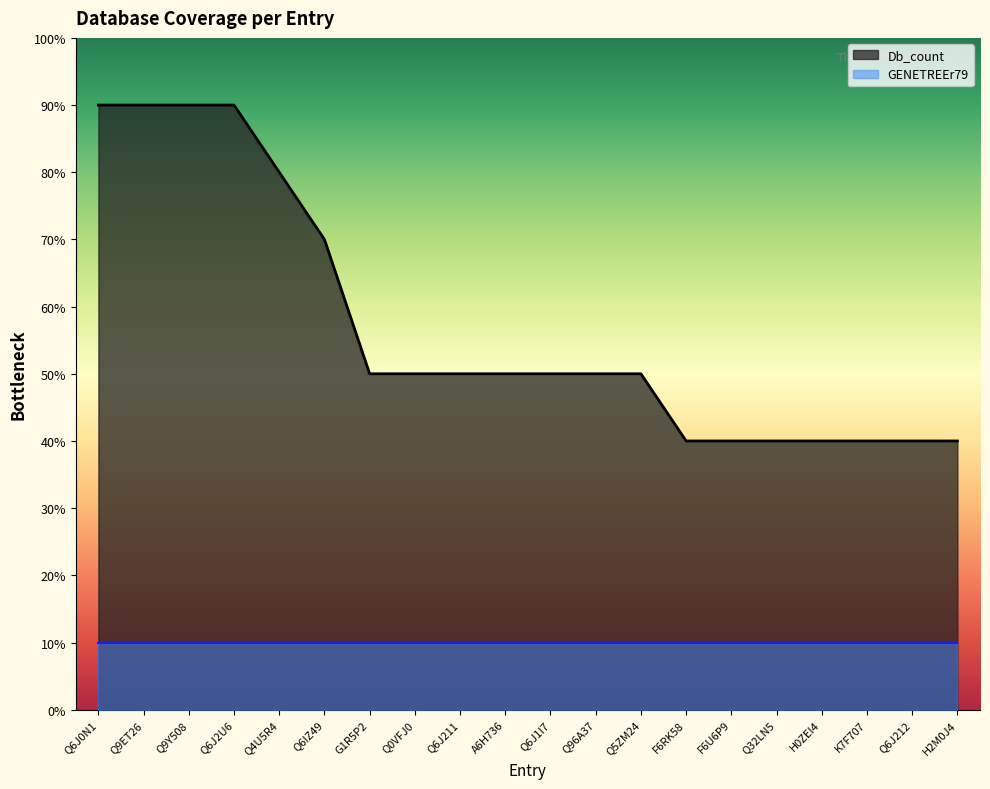

Does the chart display data point markers on the line(s)?

No